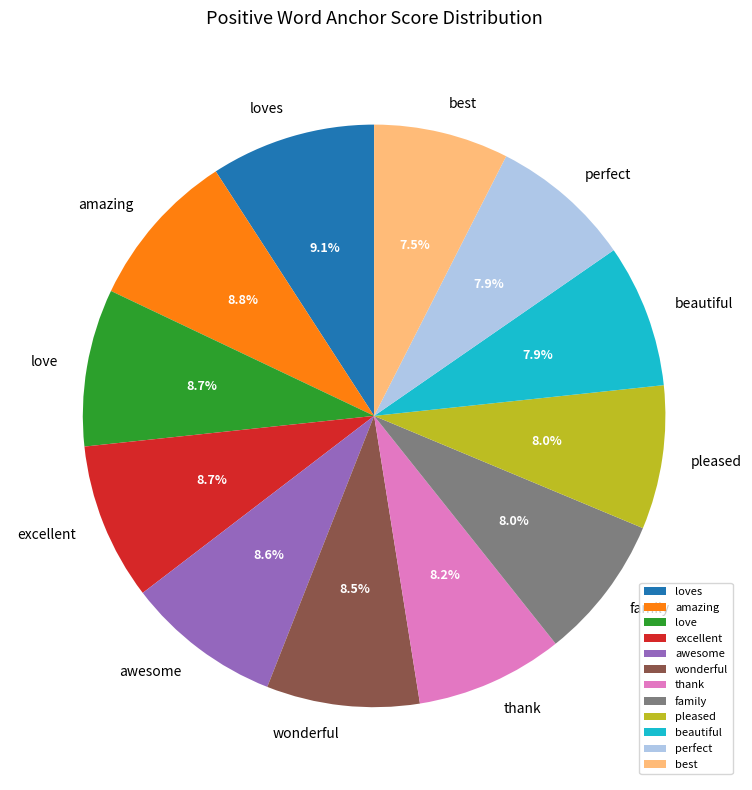

Does excellent represent more than half of the total?

No